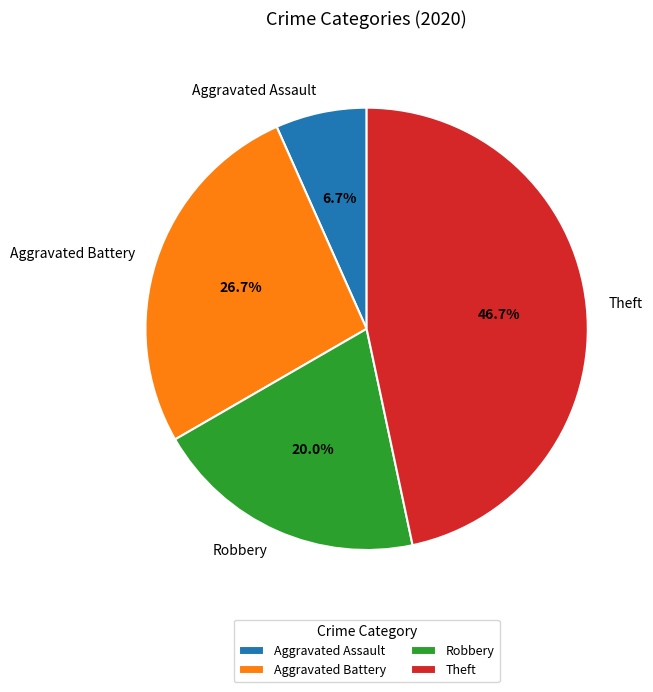

Approximately how many times larger is the value at Aggravated Battery compared to Aggravated Assault?

4.0